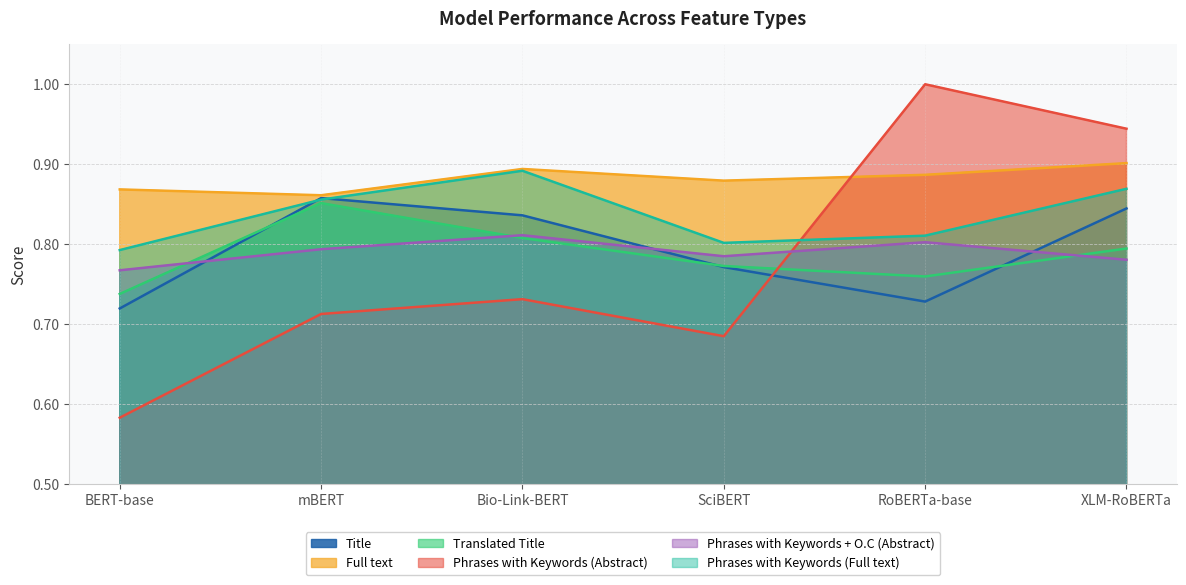

The Translated Title series shows 0.3 at Bio-Link-BERT. True or false?

False